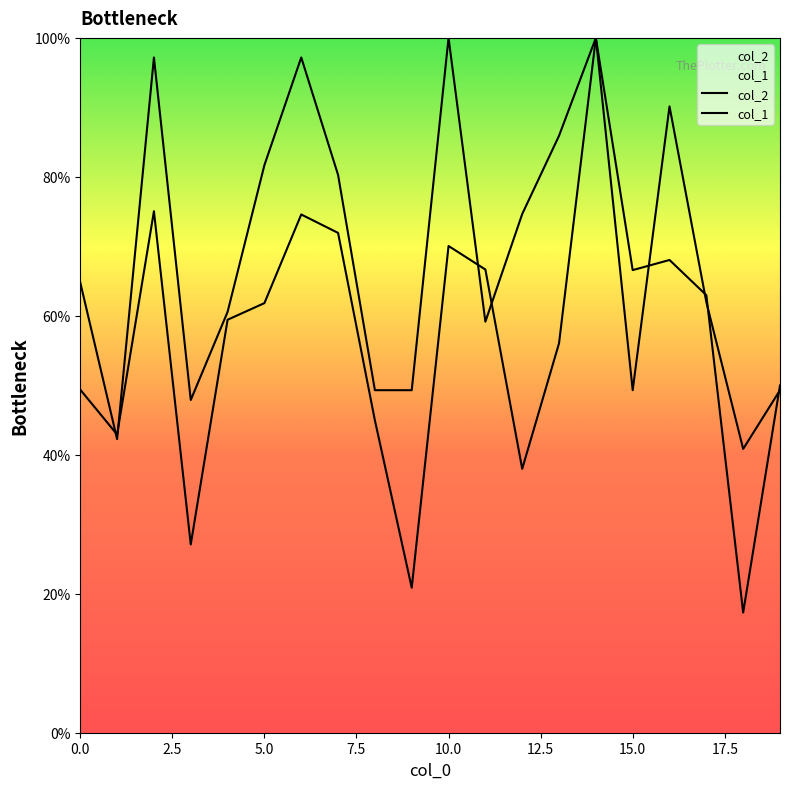

In col_1, how many points are higher than both neighbors (excluding endpoints)?

5